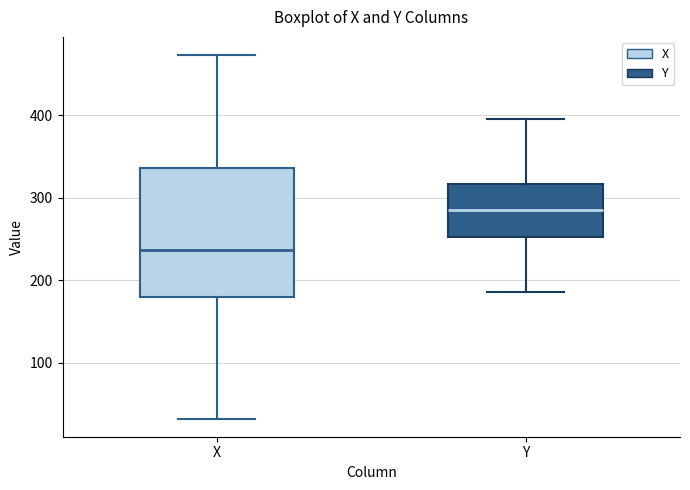

Which box's median line is the lowest?

X